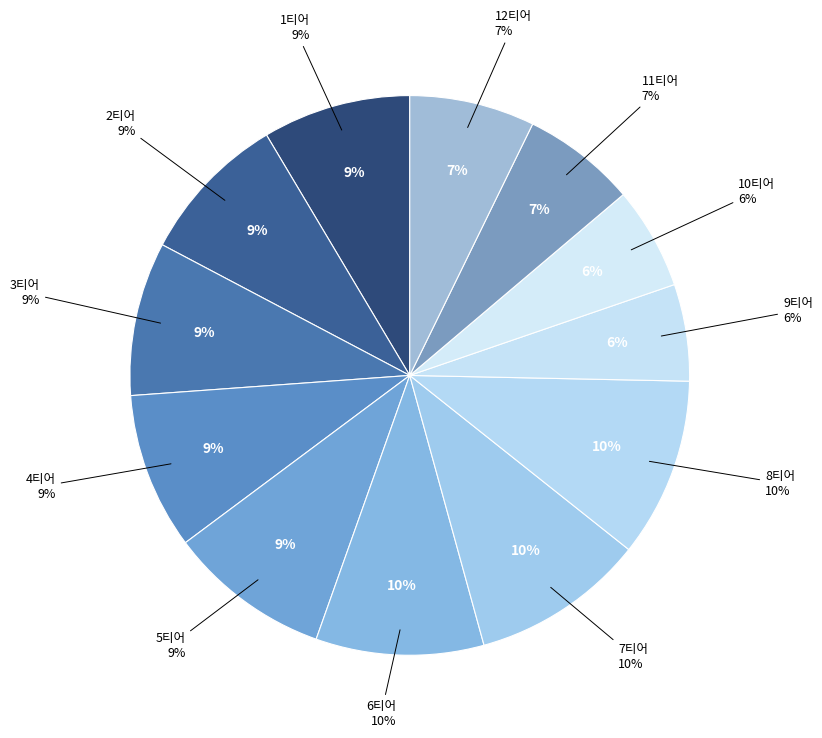

Is the sum of 12티어 and 5티어 greater than half?

No